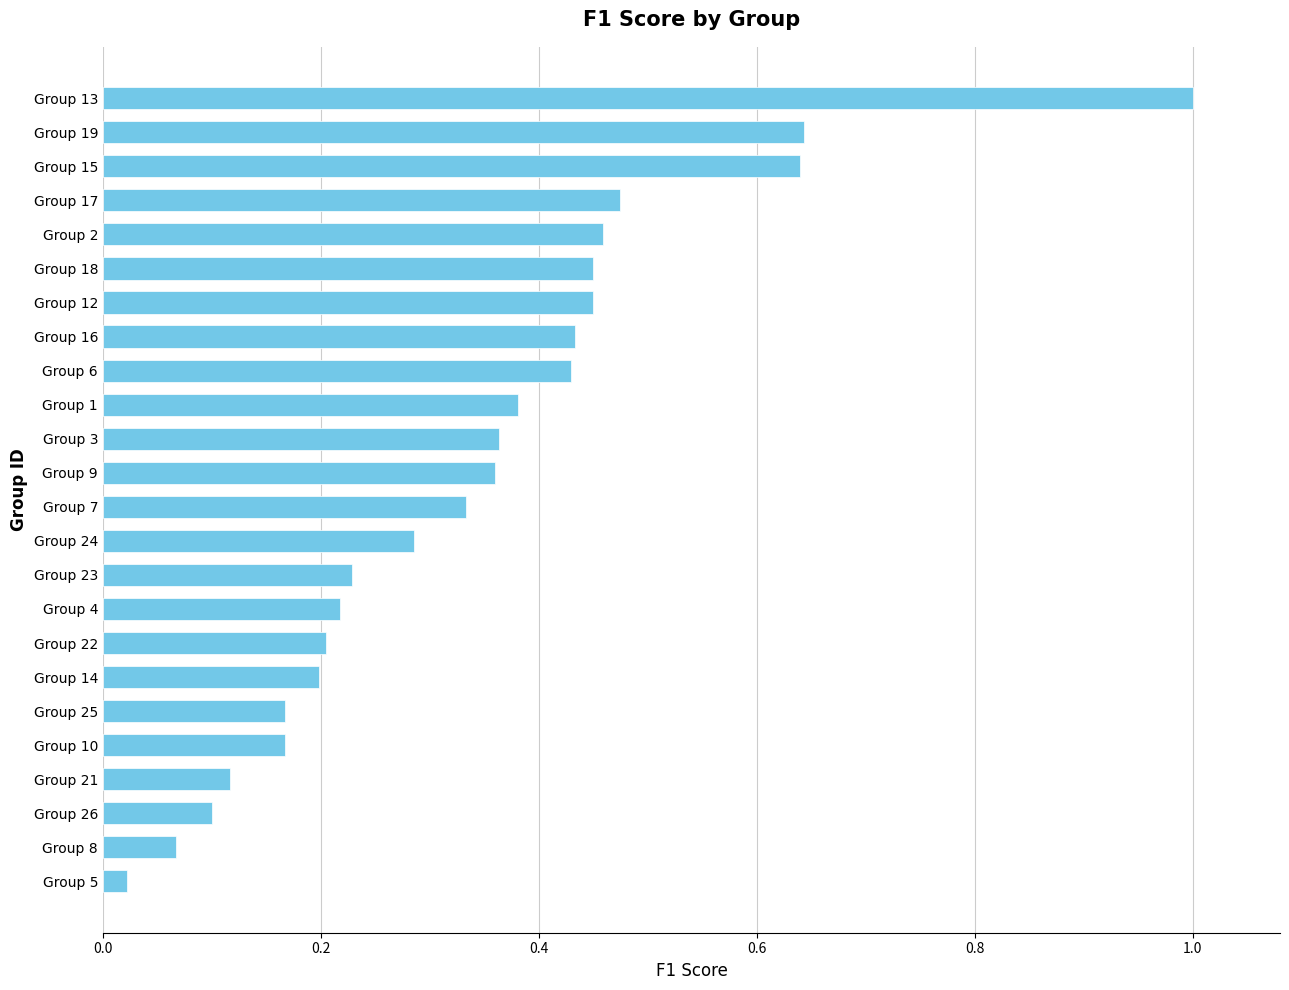

What is the sum of all values?

8.2